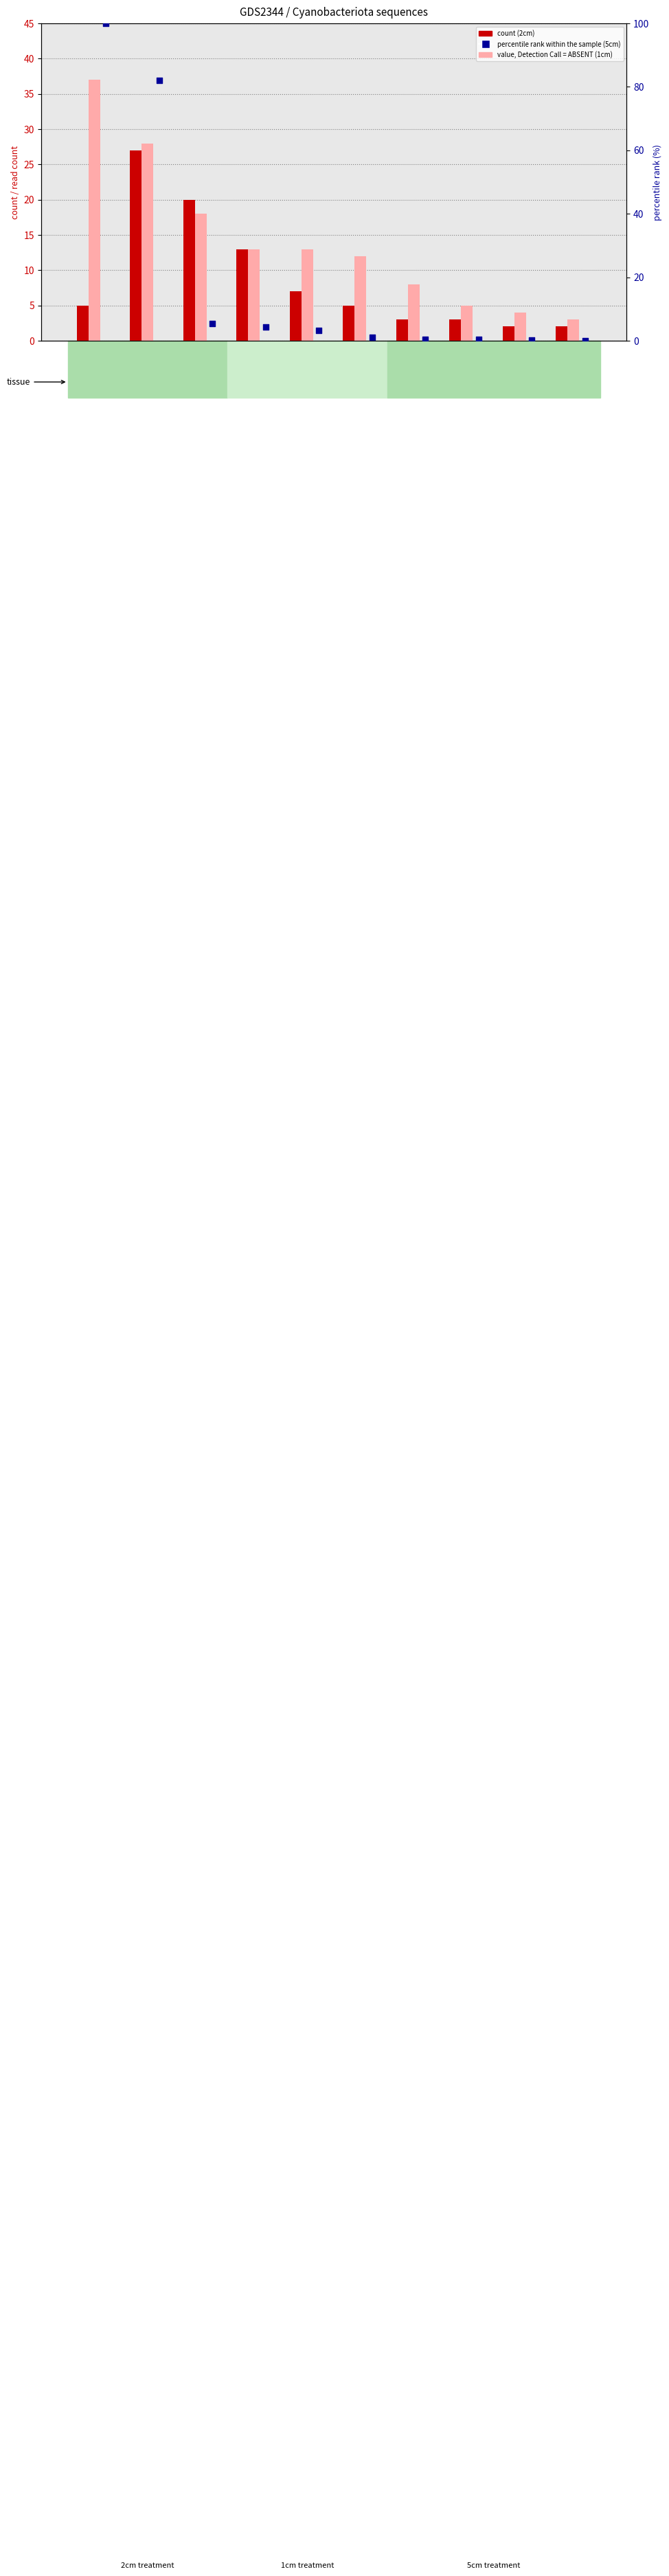

What is the total value across all series at cy22?

43.3